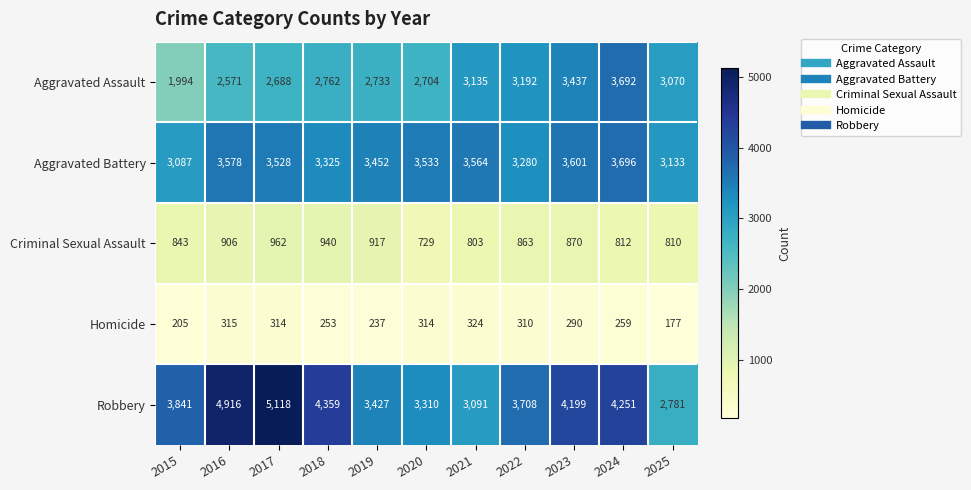

Rank the series by their maximum value, from lowest to highest.

Homicide, Criminal Sexual Assault, Aggravated Assault, Aggravated Battery, Robbery